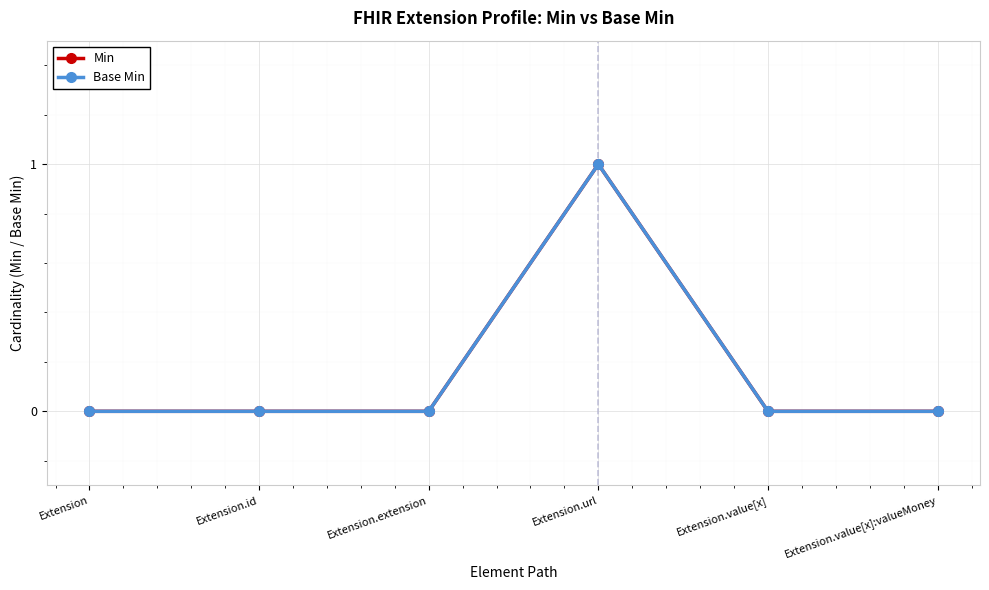

Is this an area chart (filled region under the line)?

No